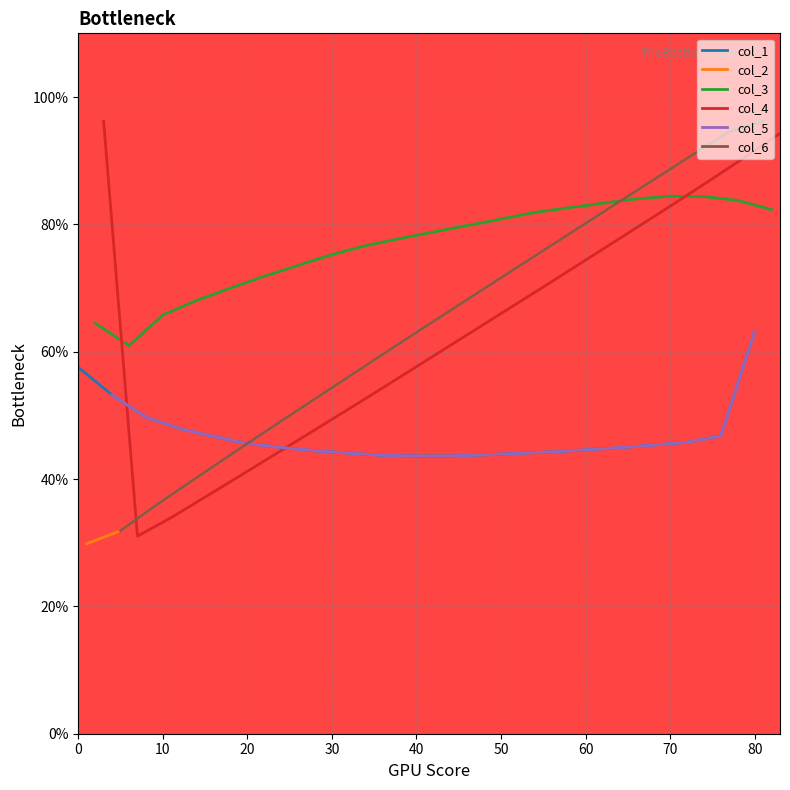

Is the value of col_6 at 1 greater than the value of col_3 at 1?

No